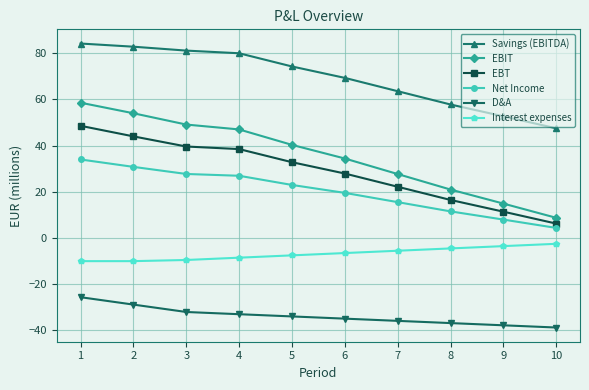

How many data points in EBIT are above 40?

5